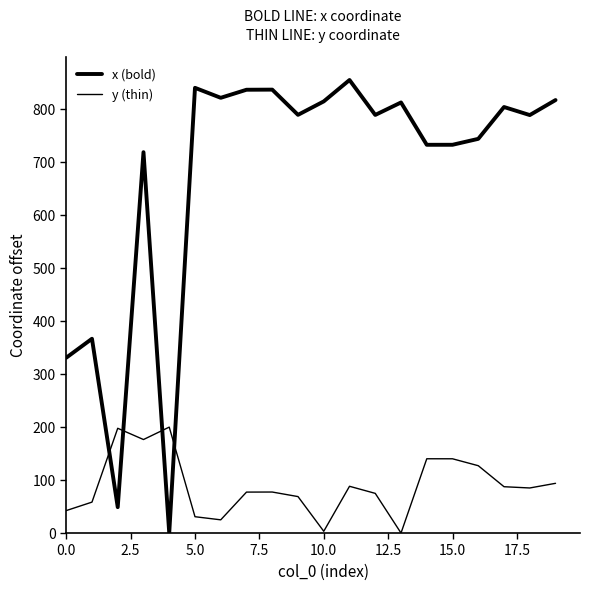

Is this an area chart (filled region under the line)?

No